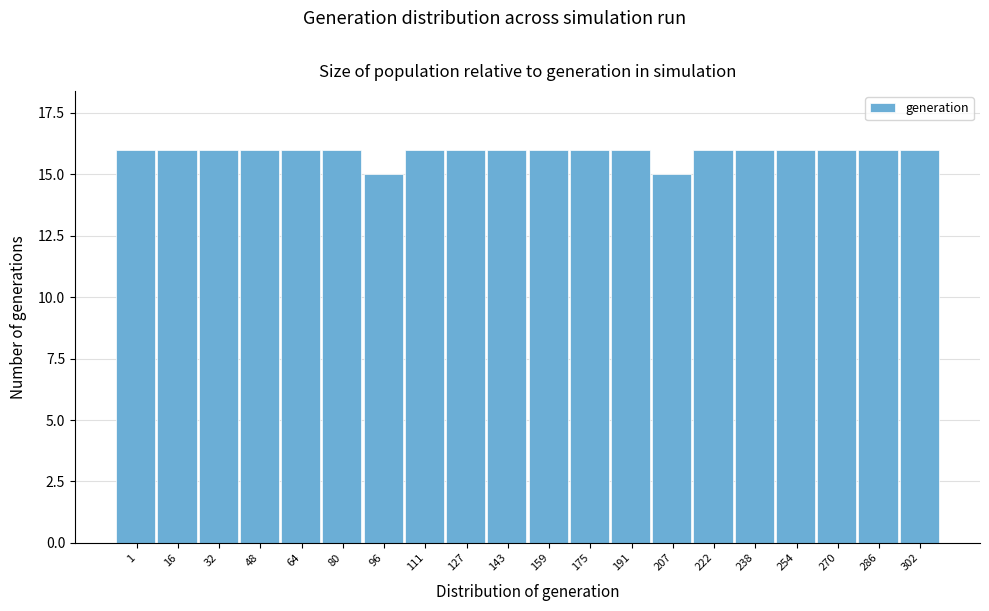

Reading left to right, what are all the values shown in this chart?

16	16	16	16	16	16	15	16	16	16	16	16	16	15	16	16	16	16	16	16